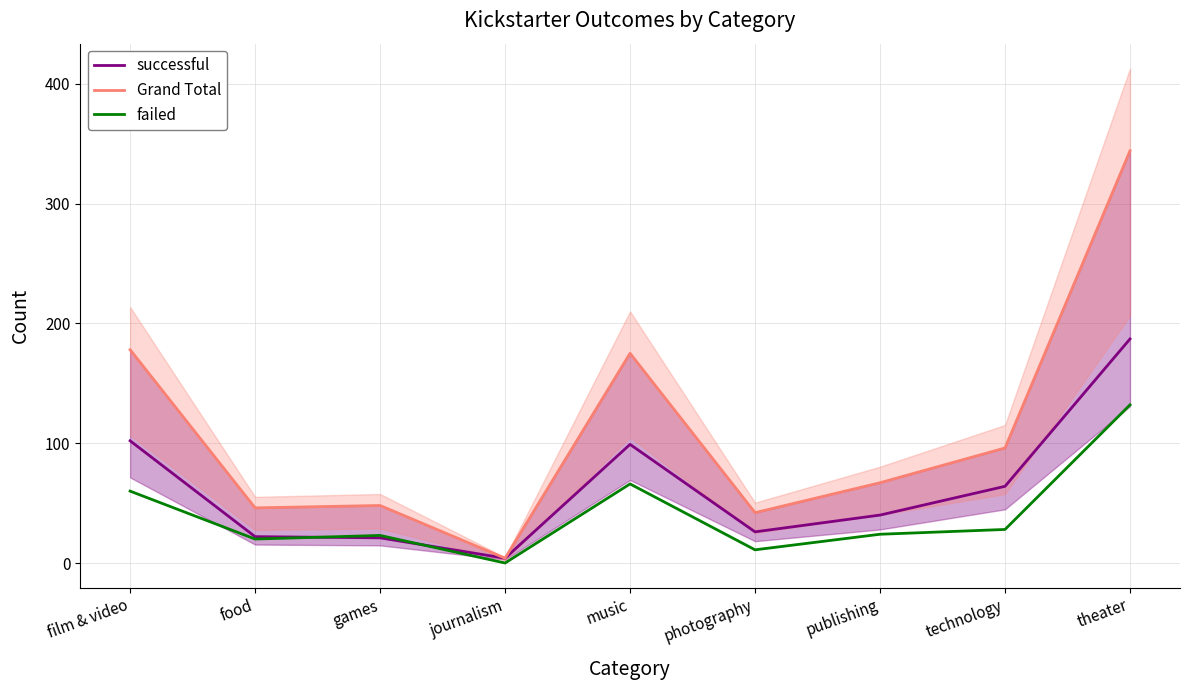

True or false: successful has a value of 99 at music.

True